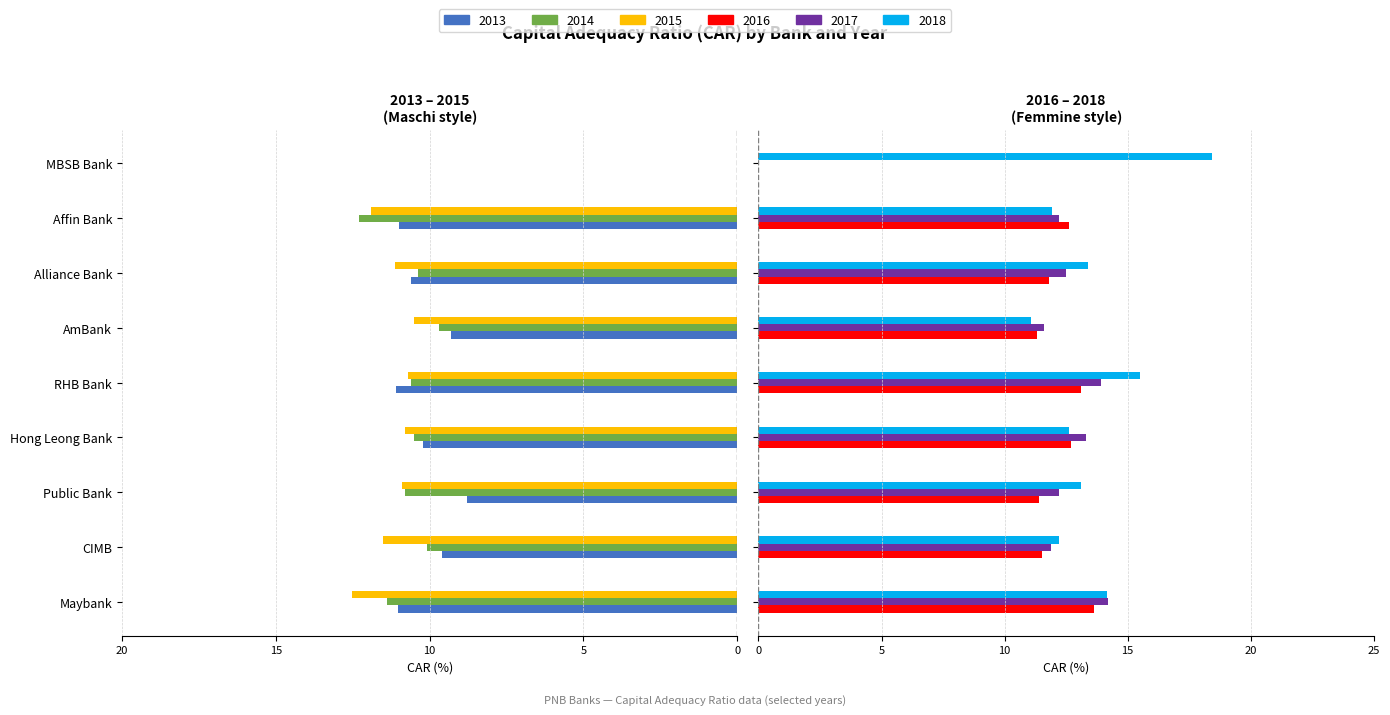

Which has a higher value, MBSB Bank or RHB Bank?

MBSB Bank